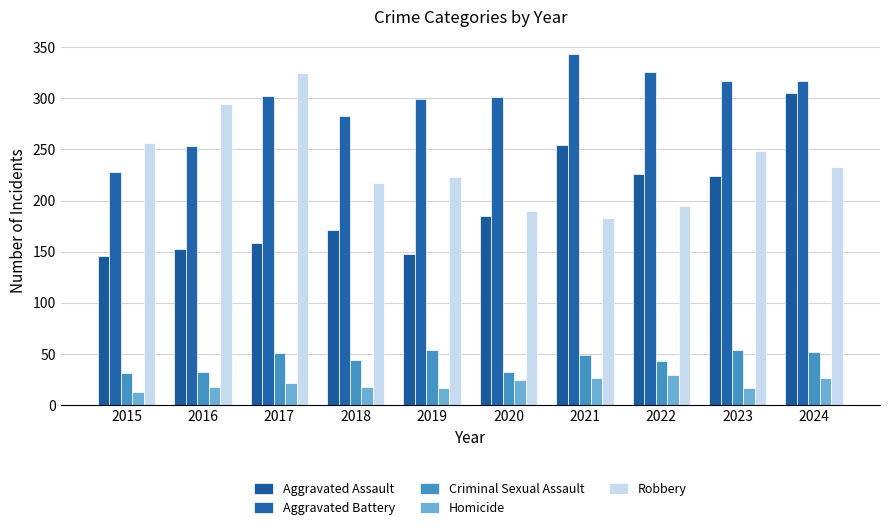

True or false: Criminal Sexual Assault has a value of 54 at 2019.

True